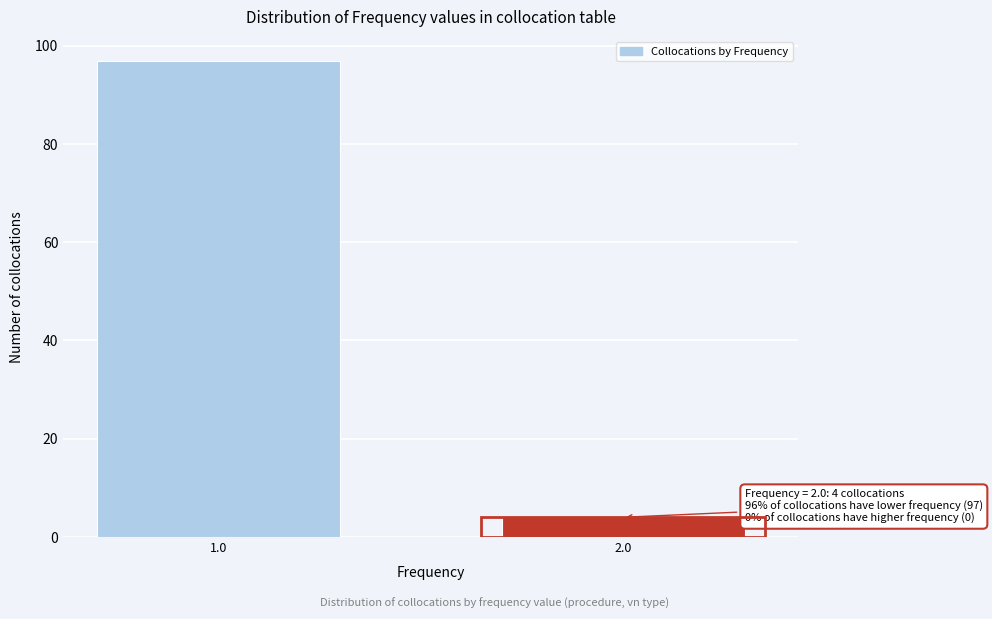

Reading right to left, extract all data points from this chart.

4	97